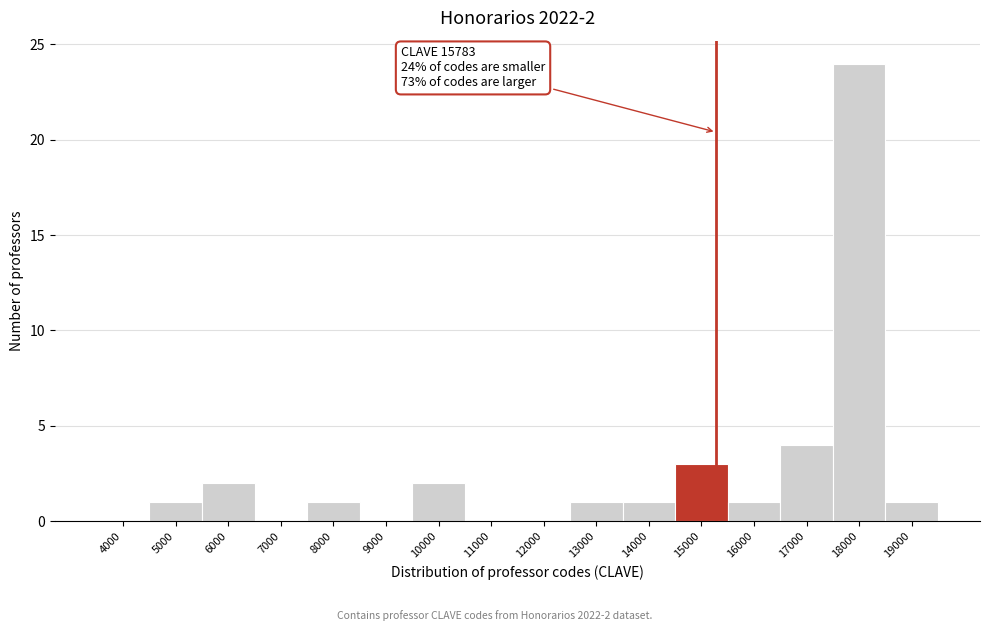

Reading right to left, what are all the values shown in this chart?

19000=1	18000=24	17000=4	16000=1	15000=3	14000=1	13000=1	12000=0	11000=0	10000=2	9000=0	8000=1	7000=0	6000=2	5000=1	4000=0